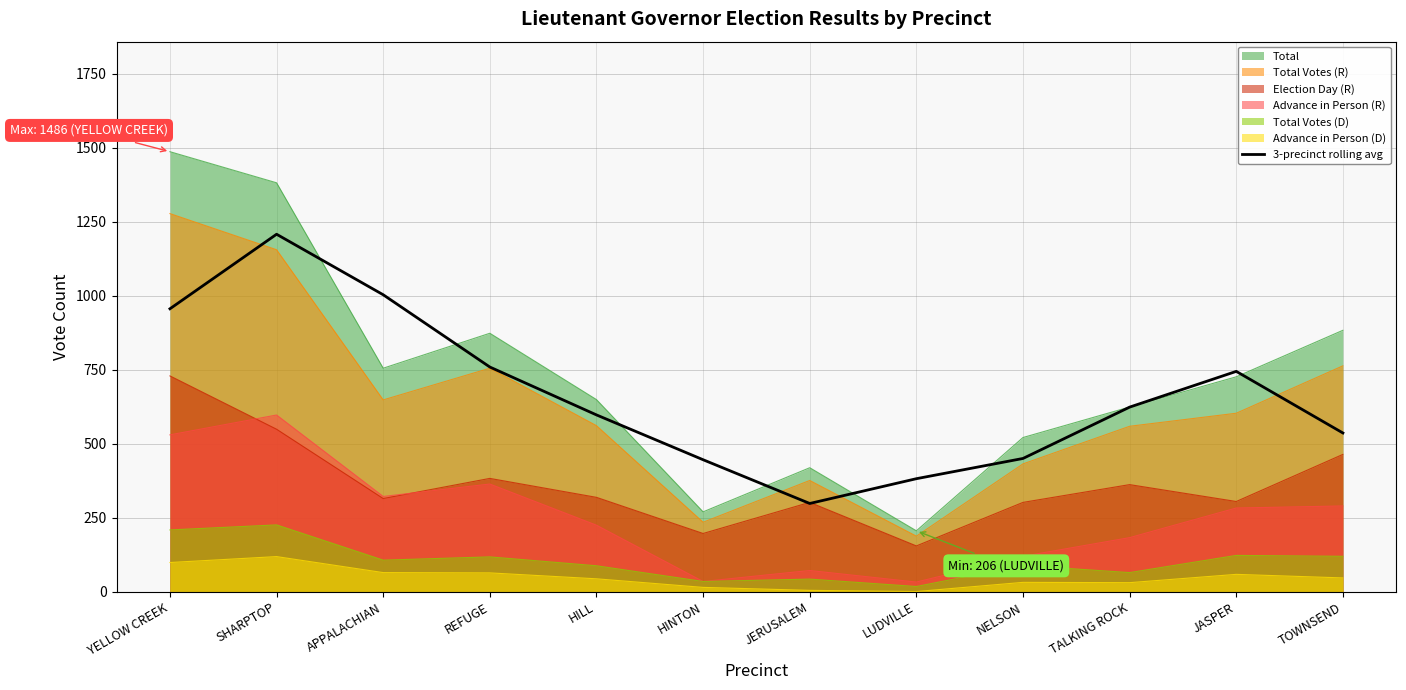

How many categories are shown in the chart?

12